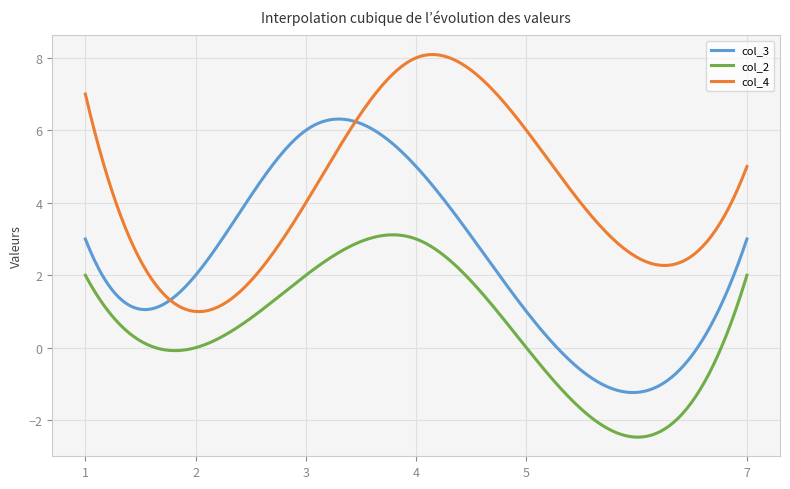

True or false: col_2 and col_3 intersect in this chart.

False